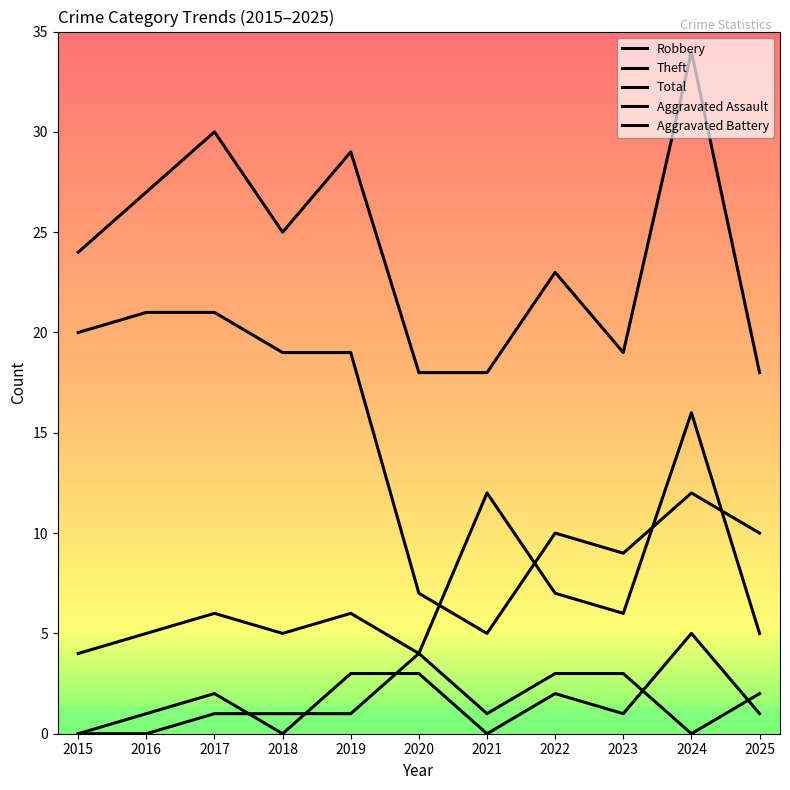

Reading left to right, transcribe all the data shown in this chart.

Robbery: 4	5	6	5	6	4	12	7	6	16	5
Theft: 20	21	21	19	19	7	5	10	9	12	10
Total: 24	27	30	25	29	18	18	23	19	34	18
Aggravated Assault: 0	1	2	0	3	3	0	2	1	5	1
Aggravated Battery: 0	0	1	1	1	4	1	3	3	0	2